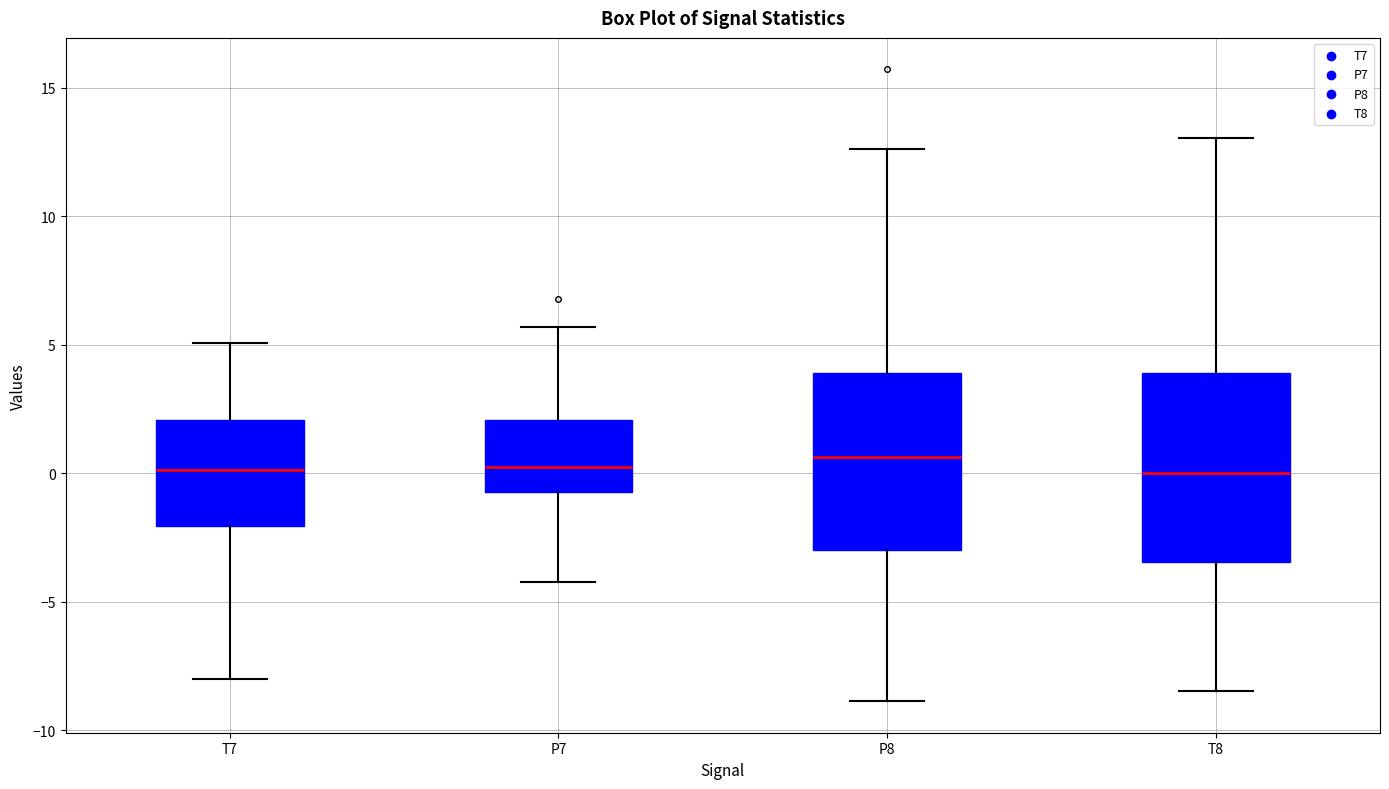

Reading left to right, transcribe this box plot: for each box, give where its median line is, the range the box spans, and where its two whiskers end, as read against the y-axis. The values are not printed on the chart, so give them approximately, as read against the axis.

T7: median 0.0, box -2.0 to 2.0, whiskers -8.0 to 5.0
P7: median 0.0, box -0.5 to 2.0, whiskers -4.0 to 5.5
P8: median 0.5, box -3.0 to 4.0, whiskers -9.0 to 12.5
T8: median 0.0, box -3.5 to 4.0, whiskers -8.5 to 13.0